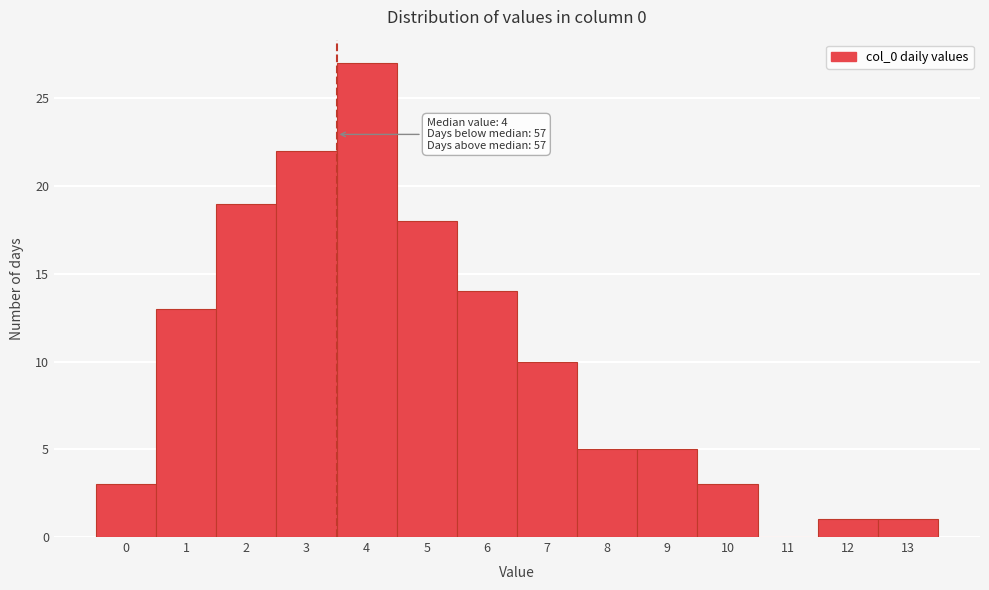

Reading left to right, what are all the values shown in this chart?

0=3	1=13	2=19	3=22	4=27	5=18	6=14	7=10	8=5	9=5	10=3	11=0	12=1	13=1